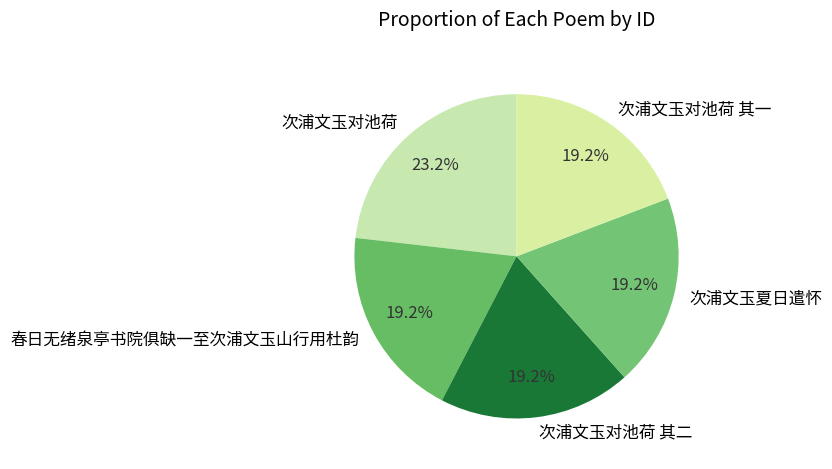

Which slice is the largest?

次浦文玉对池荷